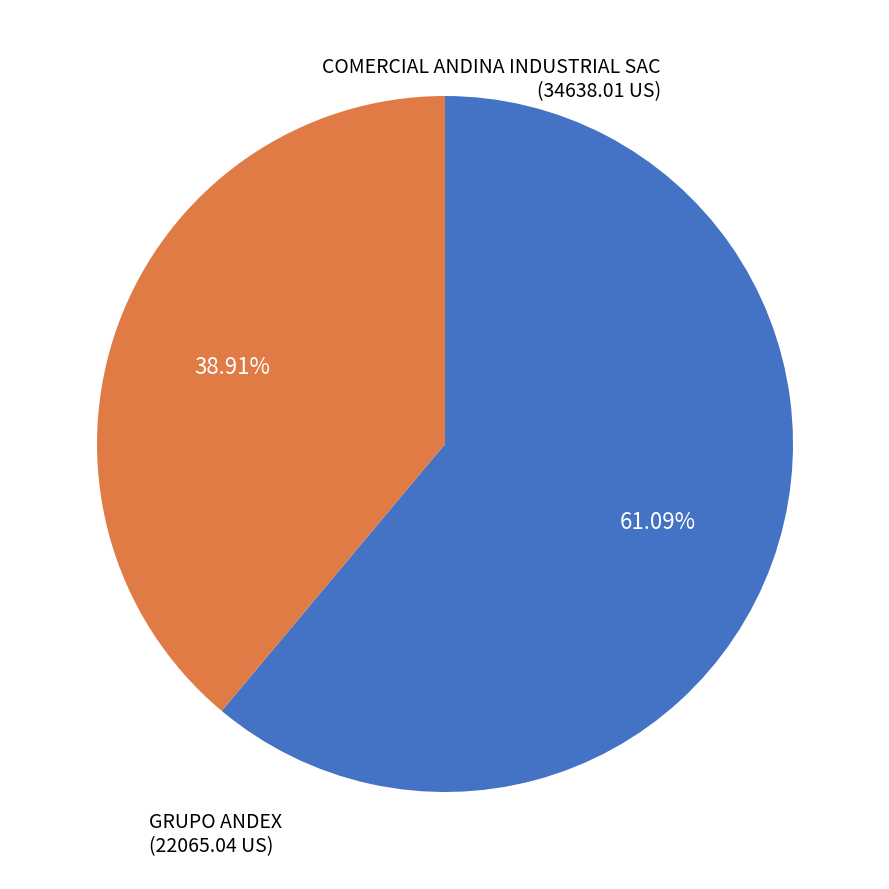

Is there any slice that represents more than half of the pie?

Yes